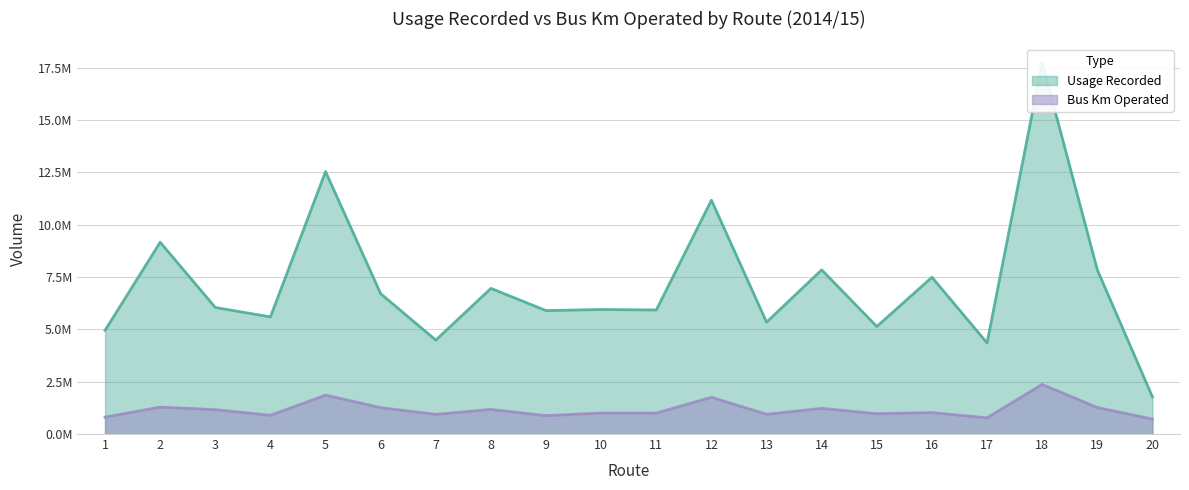

What is the total value across all series at 1?

5761170